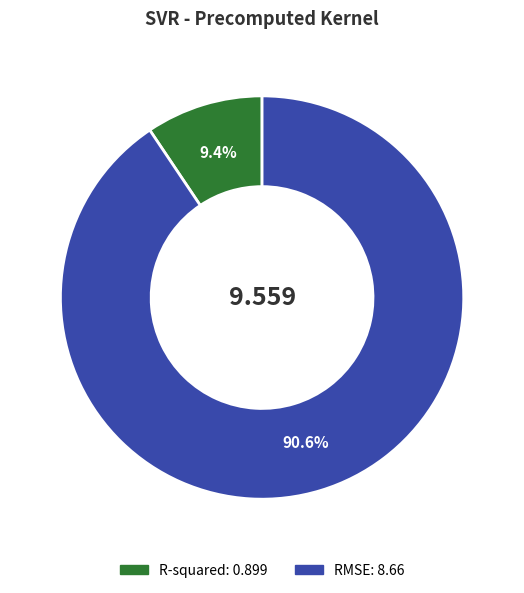

Which slice is the smallest?

R-squared